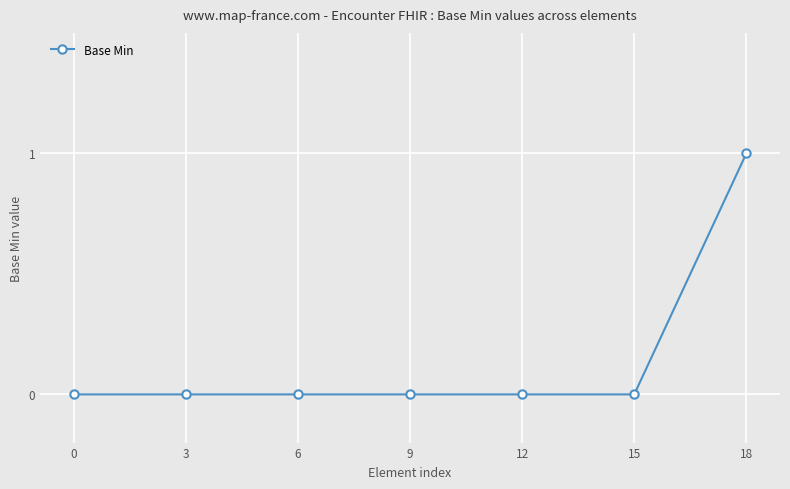

How many series are shown in this chart?

1